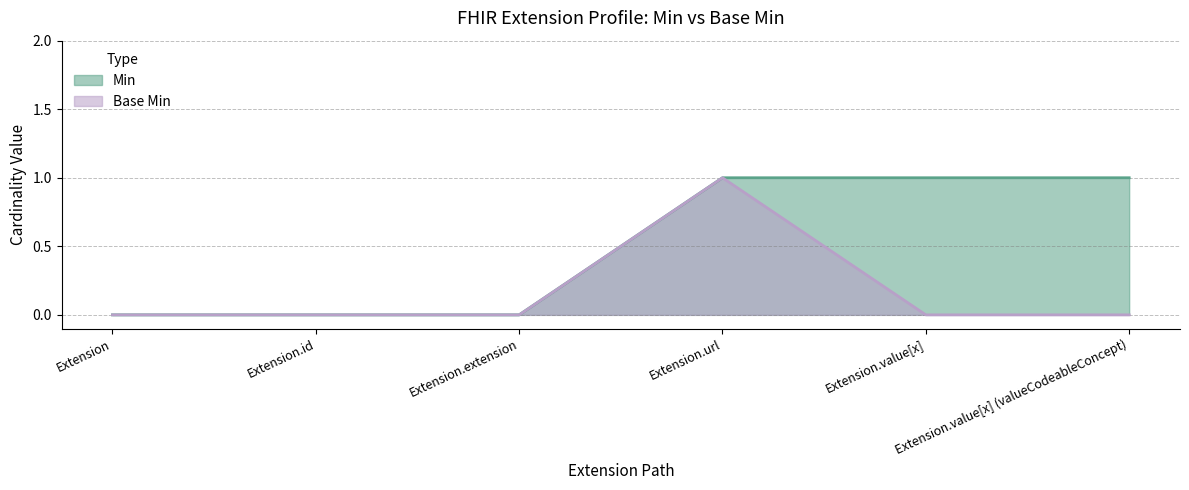

Reading right to left, transcribe all the data shown in this chart.

Min: 1	1	1	0	0	0
Base Min: 0	0	1	0	0	0